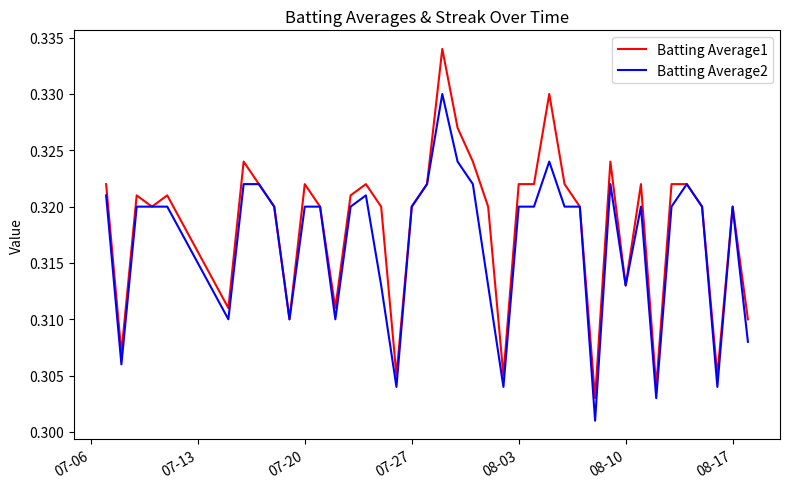

Which series has the largest total across all categories?

Batting Average1